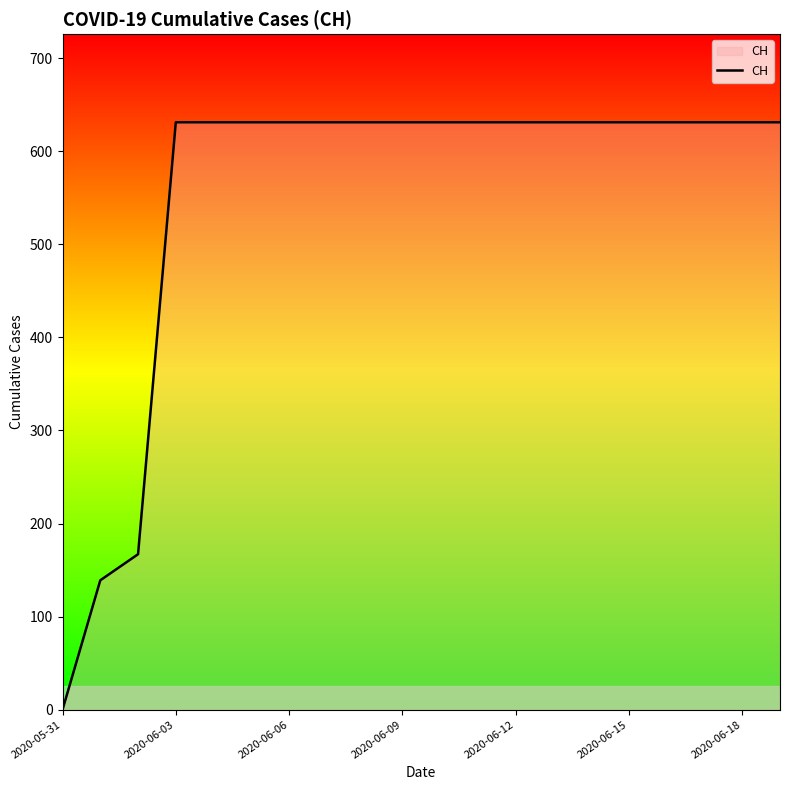

What is the greatest value displayed?

631